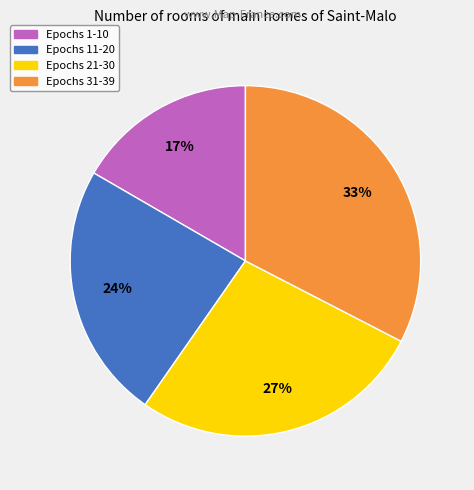

To the nearest percent, what is the difference between the largest and smallest slice percentages?

16%